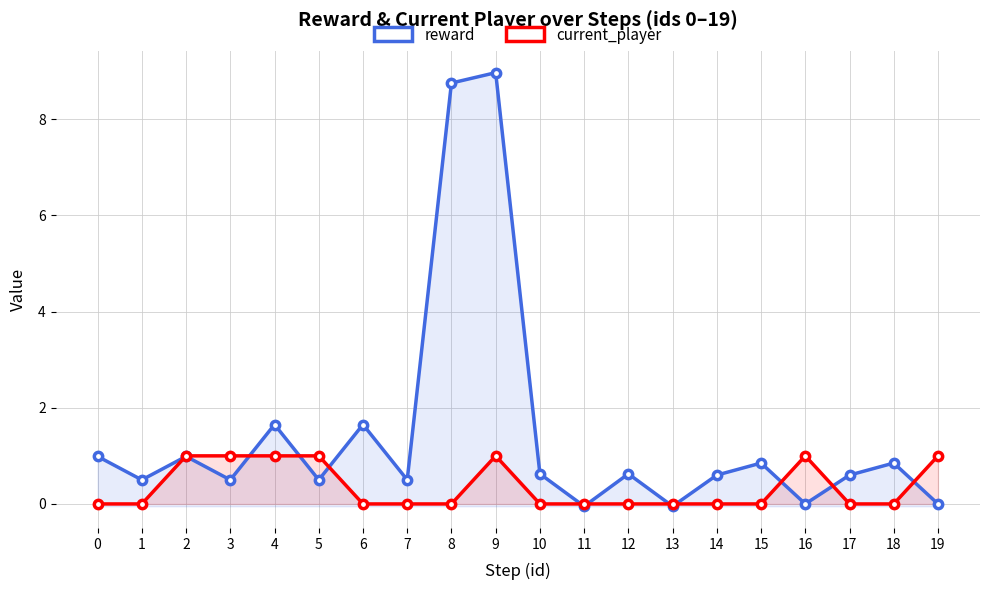

Which has a higher value, 10 or 1?

10